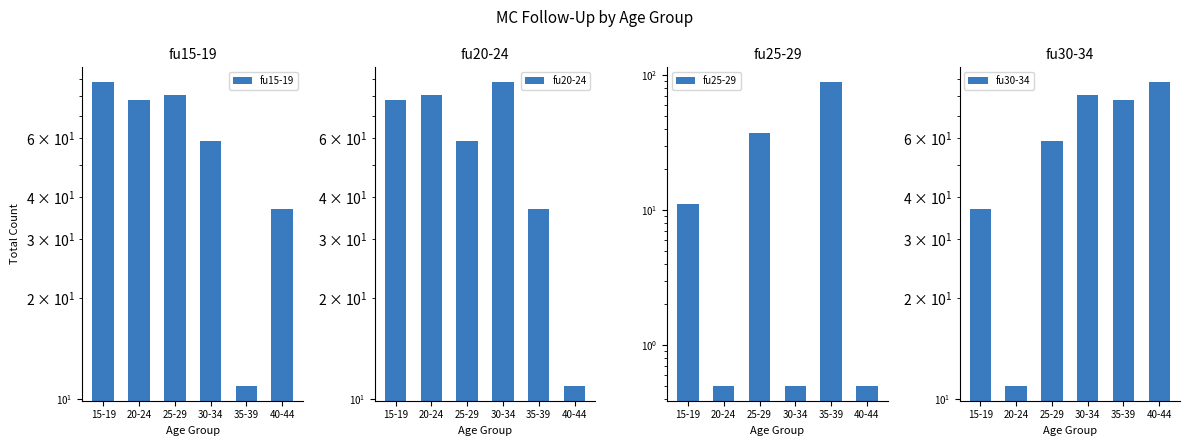

Which series has the largest total across all categories?

fu15-19